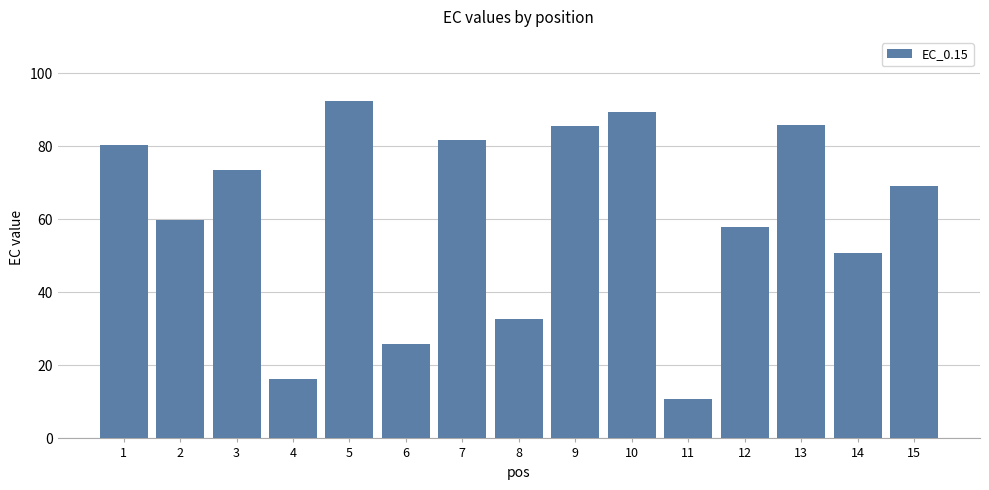

Are the bars grouped side by side (vs. stacked)?

No